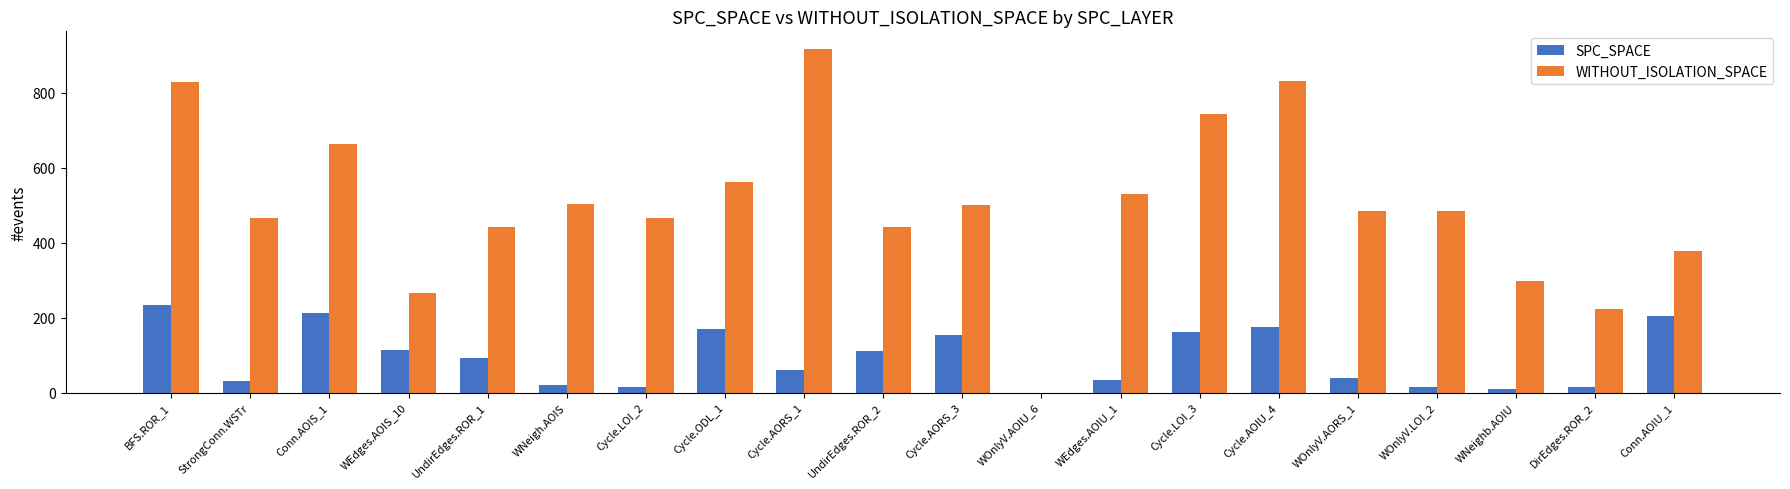

At which category is the sum across all series the highest?

BFS.ROR_1